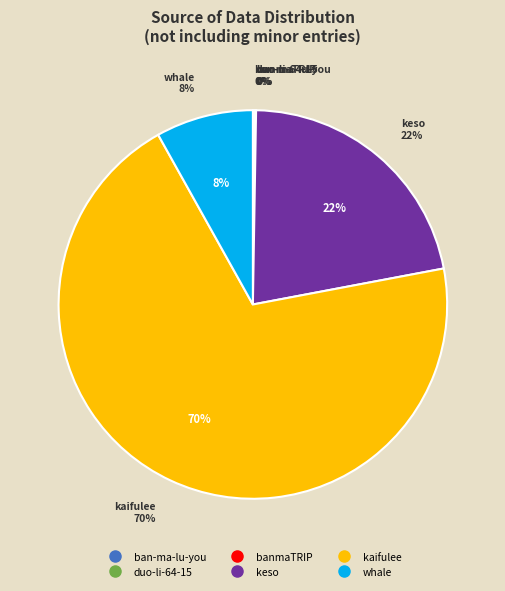

Combined, what portion of the pie is duo-li-64-15 and ban-ma-lu-you?

0.2%